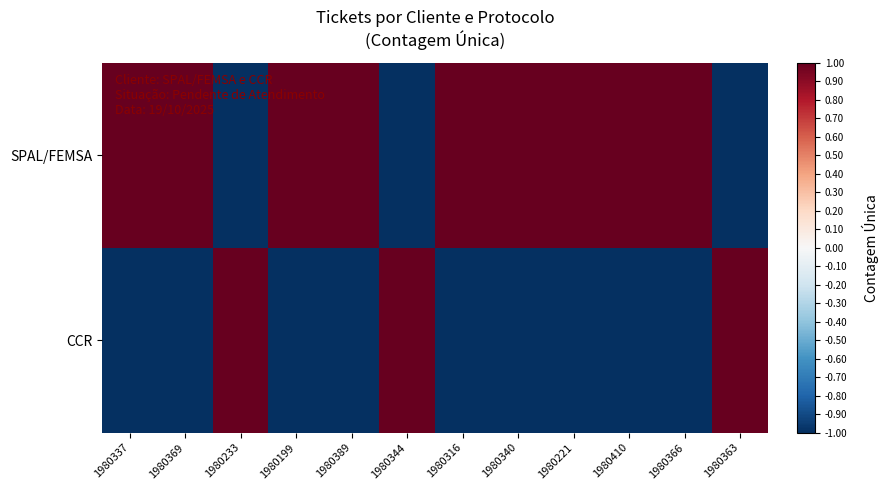

List the series in order of their overall mean, lowest first.

CCR, SPAL/FEMSA